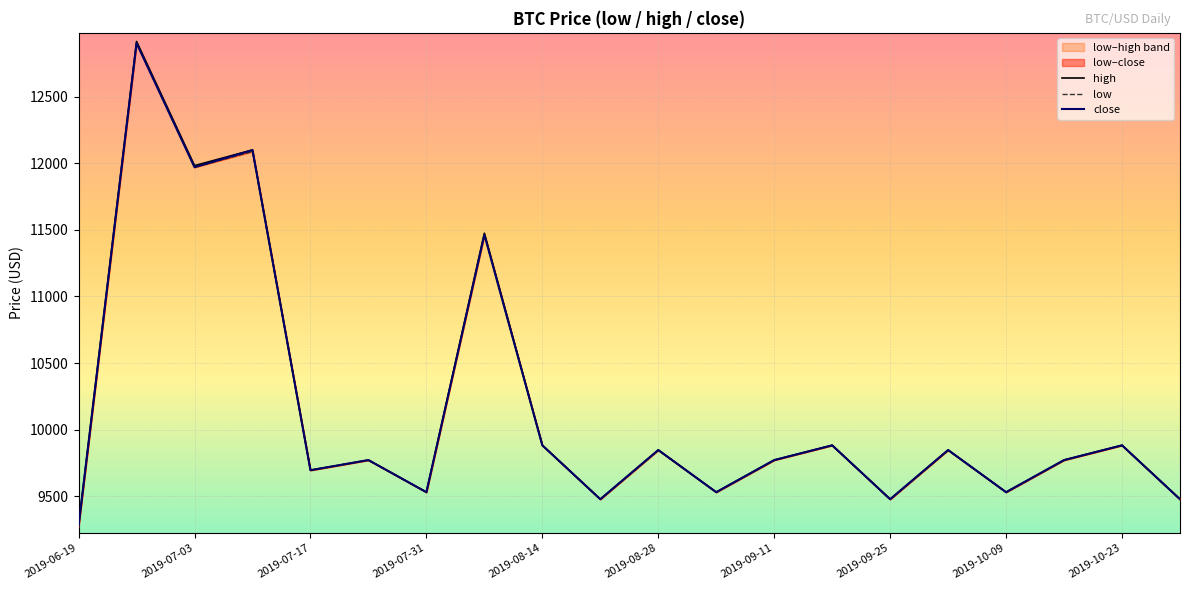

How many lines are shown in the chart?

3